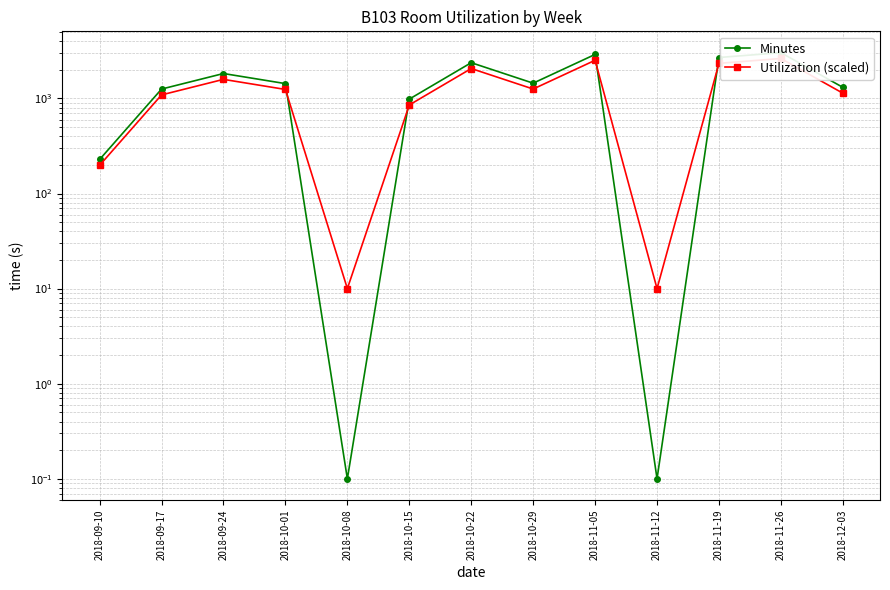

How many intersections are there between Utilization (scaled) and Minutes?

4